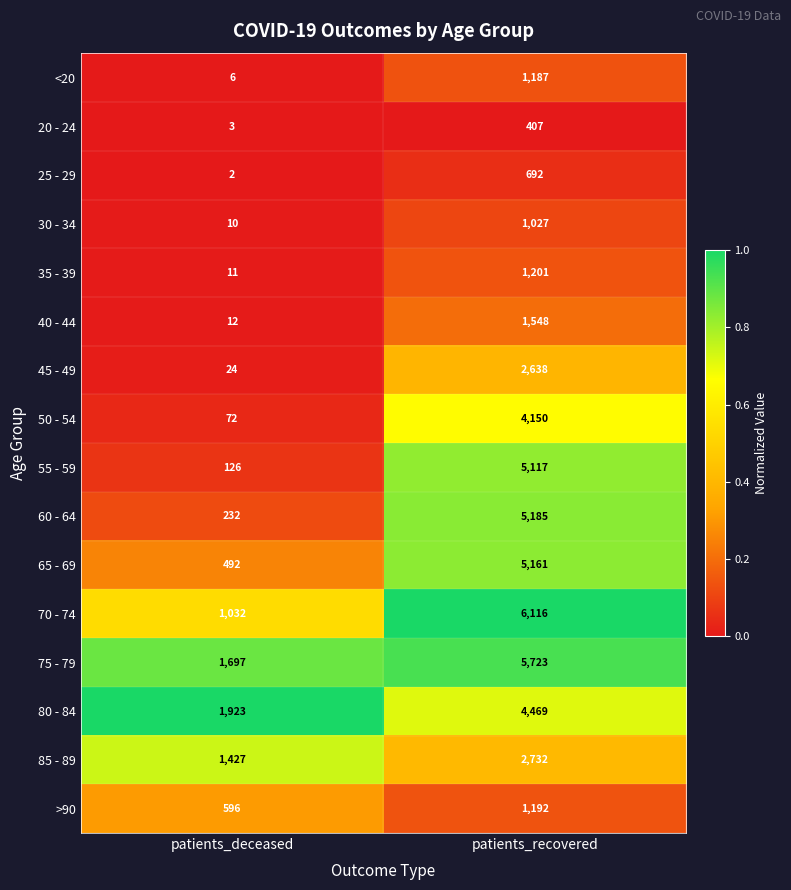

At patients_deceased, list the series in order from largest to smallest.

80 - 84, 75 - 79, 85 - 89, 70 - 74, >90, 65 - 69, 60 - 64, 55 - 59, 50 - 54, 45 - 49, 40 - 44, 35 - 39, 30 - 34, <20, 20 - 24, 25 - 29